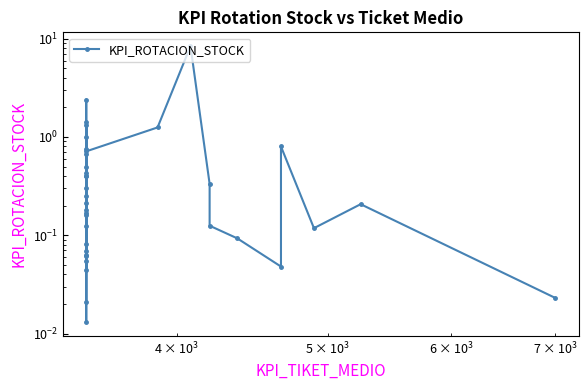

What is the sum of all values?

23.2